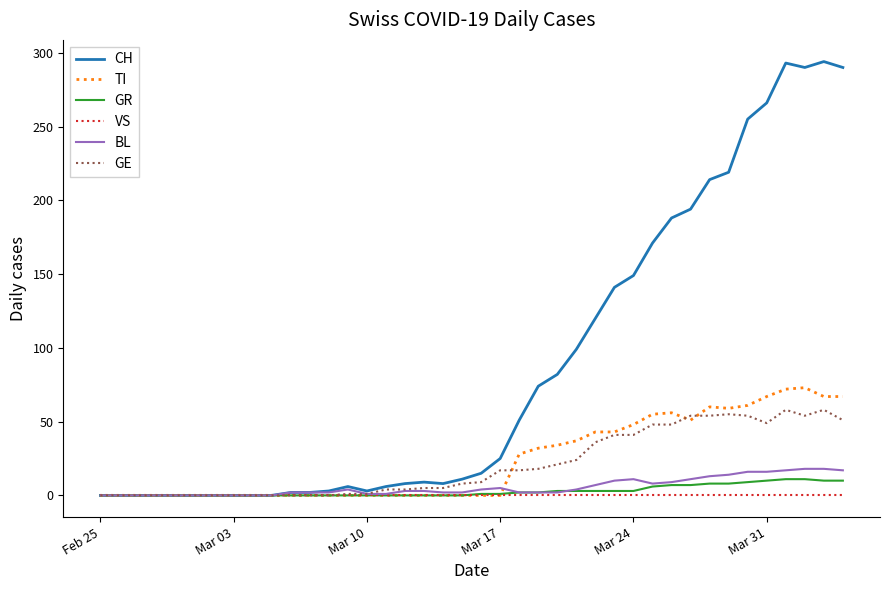

What is the maximum value for BL?

18